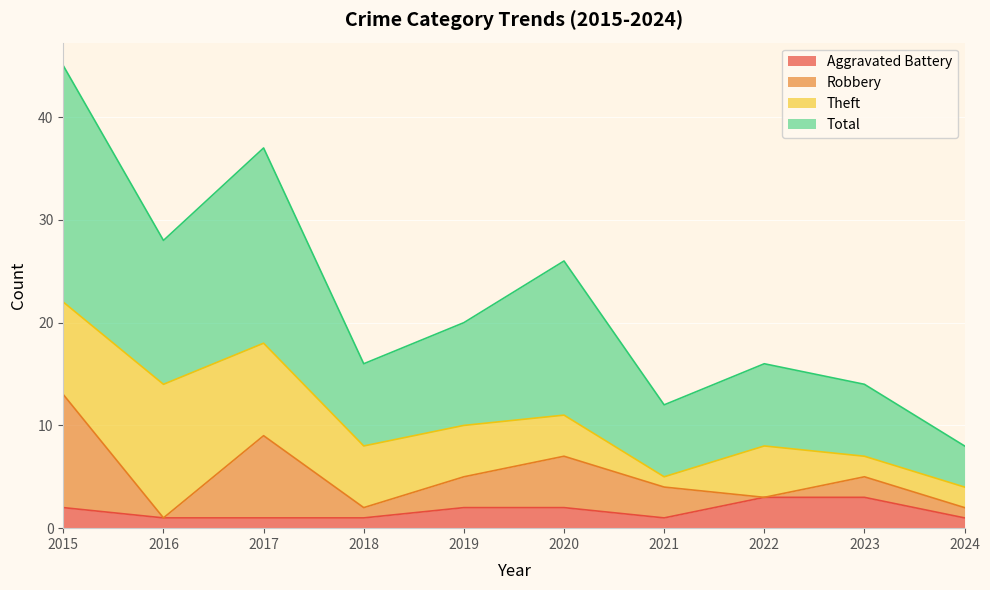

What are all the series names shown in the legend?

Aggravated Battery, Robbery, Theft, Total